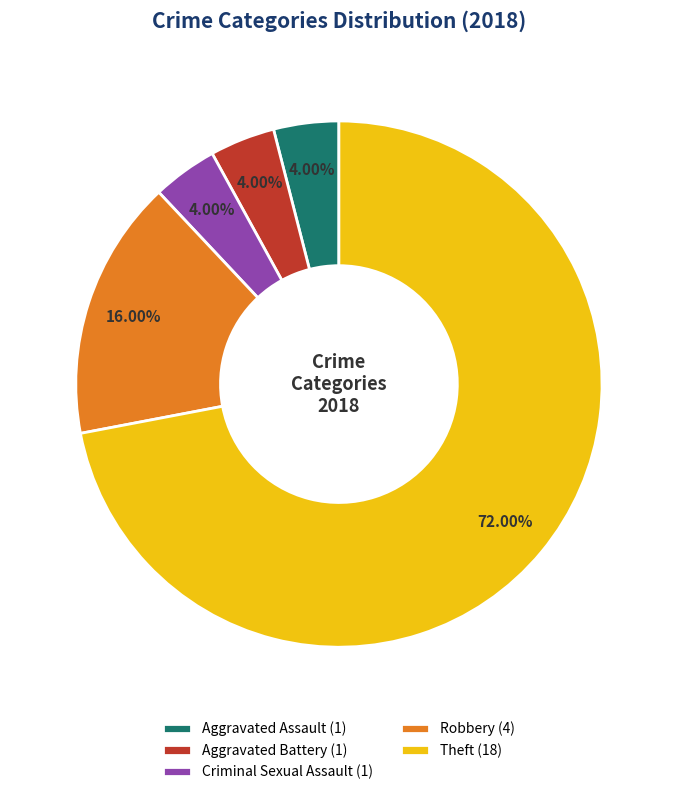

How many slices are in this pie chart?

5